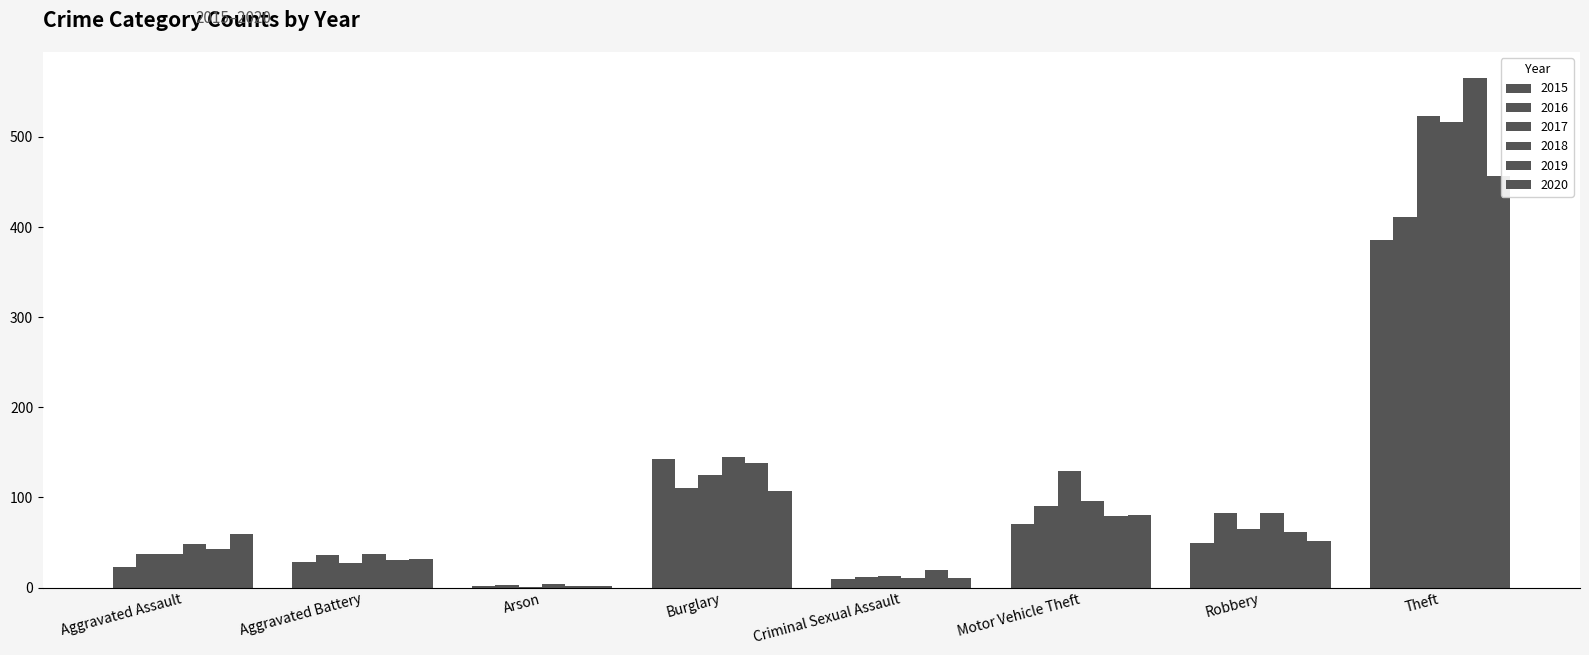

List the series in order of their peak value, lowest first.

2015, 2016, 2020, 2018, 2017, 2019